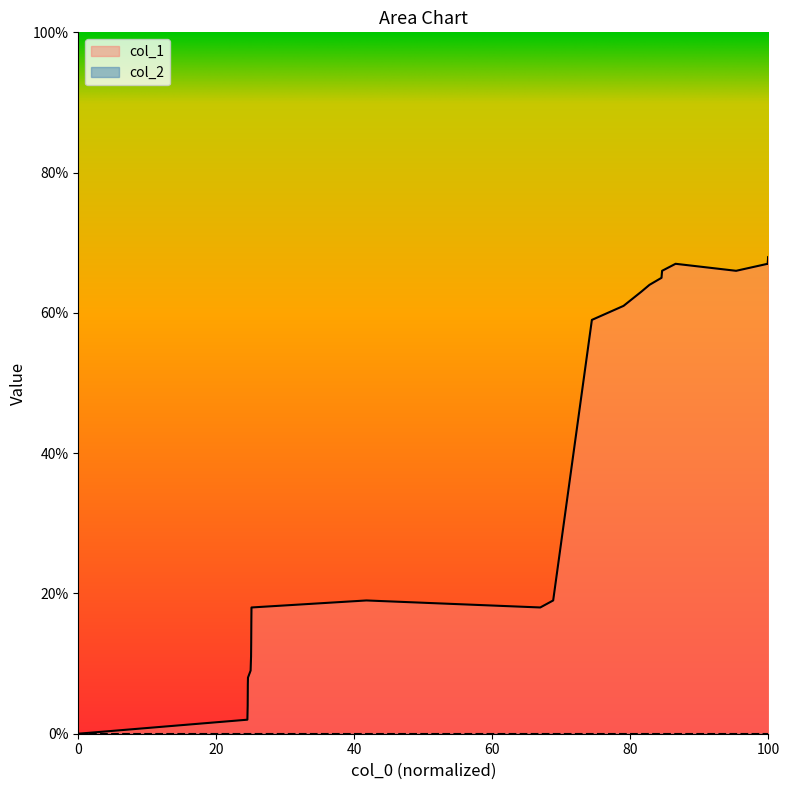

Which series has the largest range (max minus min)?

col_1